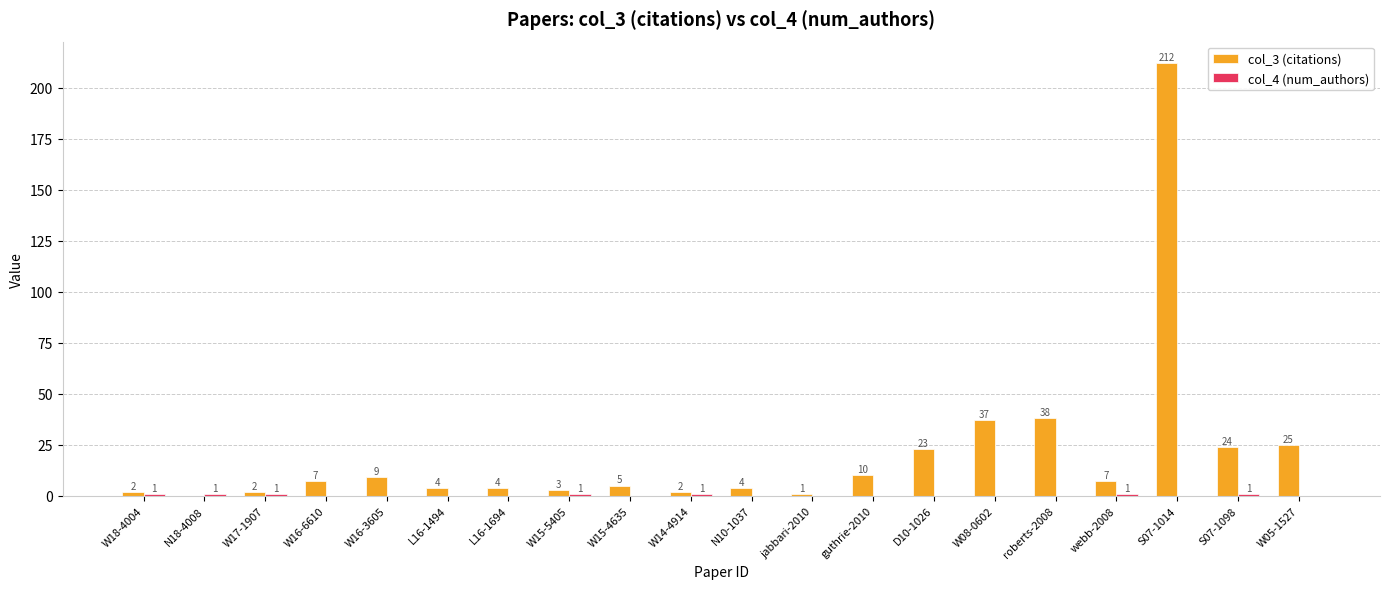

Which label corresponds to the largest value in the chart?

S07-1014